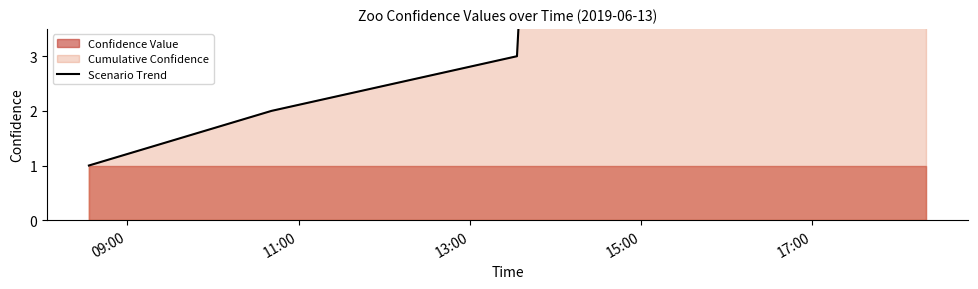

True or false: the data shows 4 at 15:00.

True